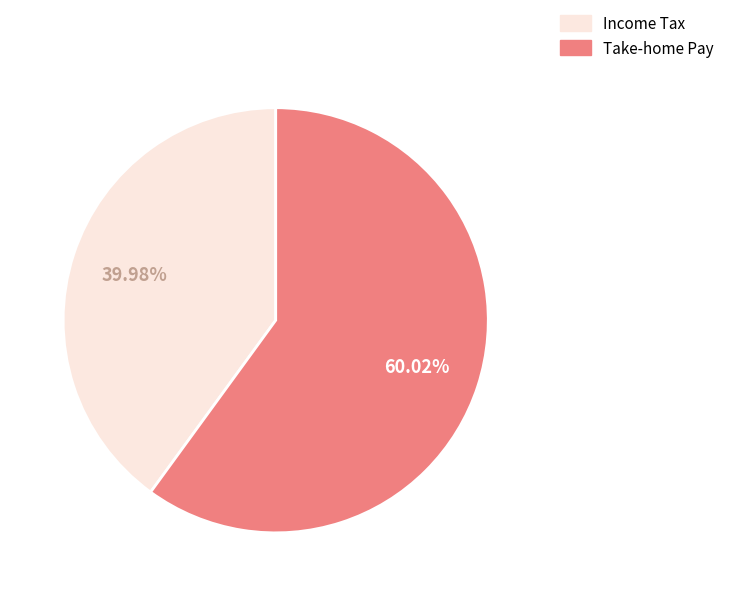

Is there any slice that represents more than half of the pie?

Yes